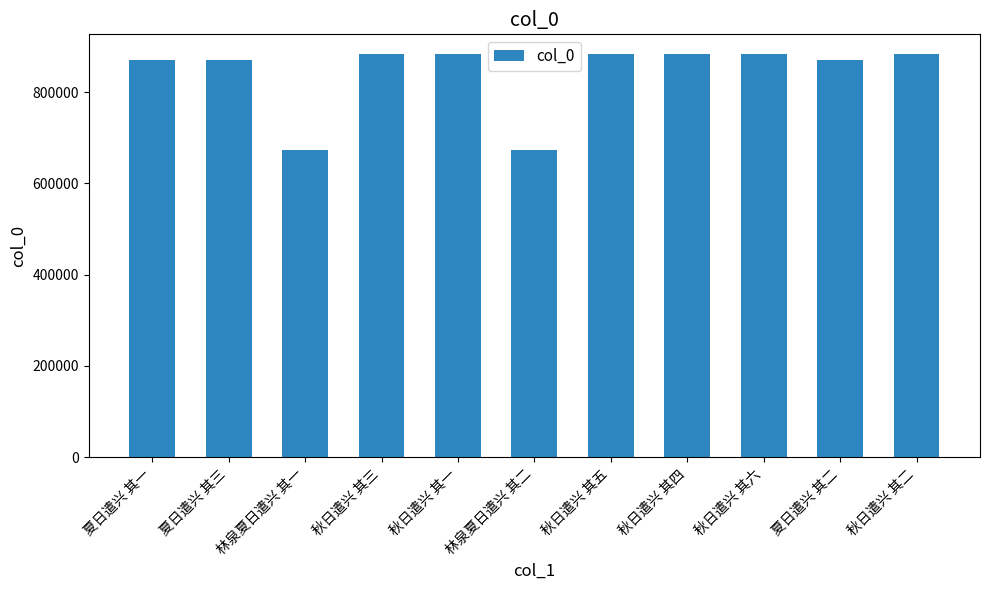

Is it true that the value at 秋日遣兴 其五 is 882638?

True